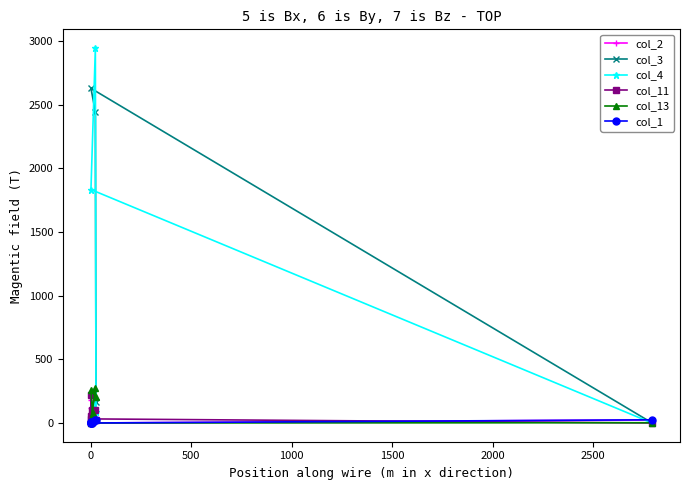

At how many categories does at least one series exceed 1932?

2